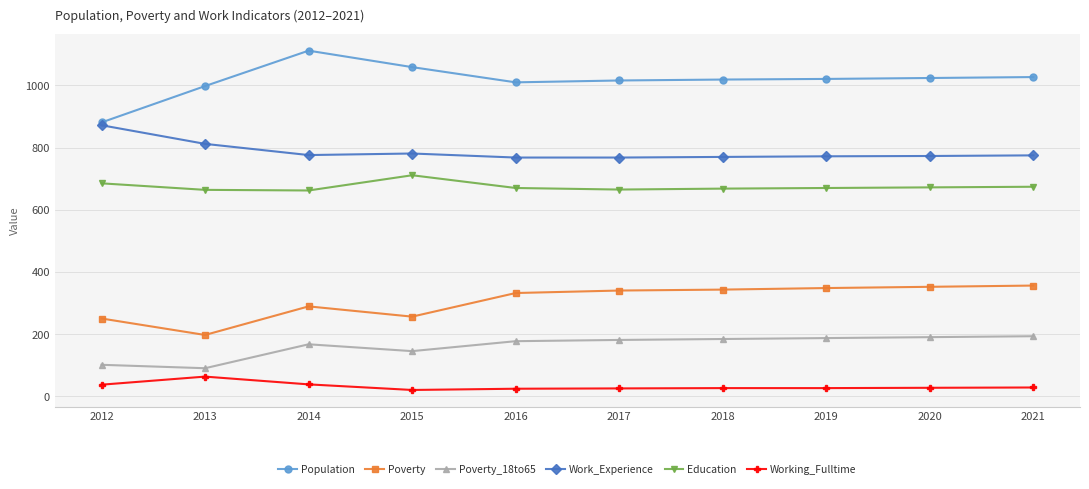

At 2017, list the series in order from largest to smallest.

Population, Work_Experience, Education, Poverty, Poverty_18to65, Working_Fulltime